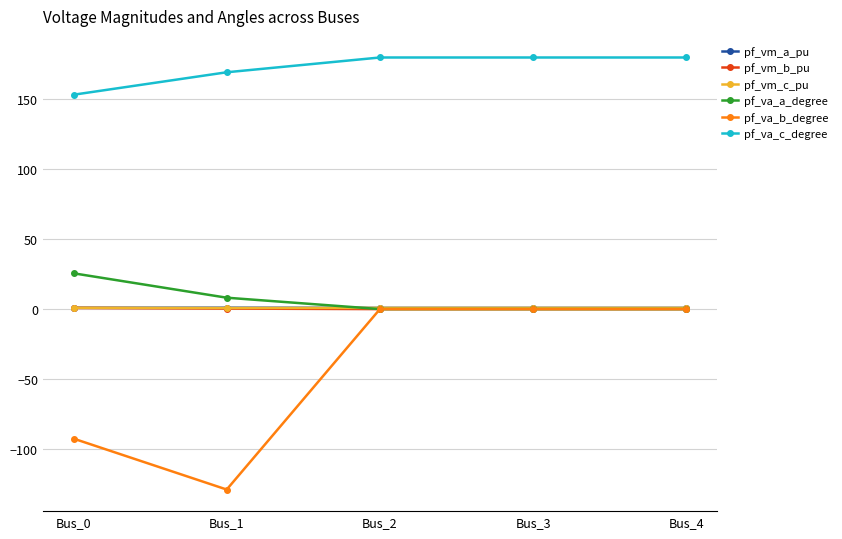

What is the minimum value shown in the chart?

-129.1